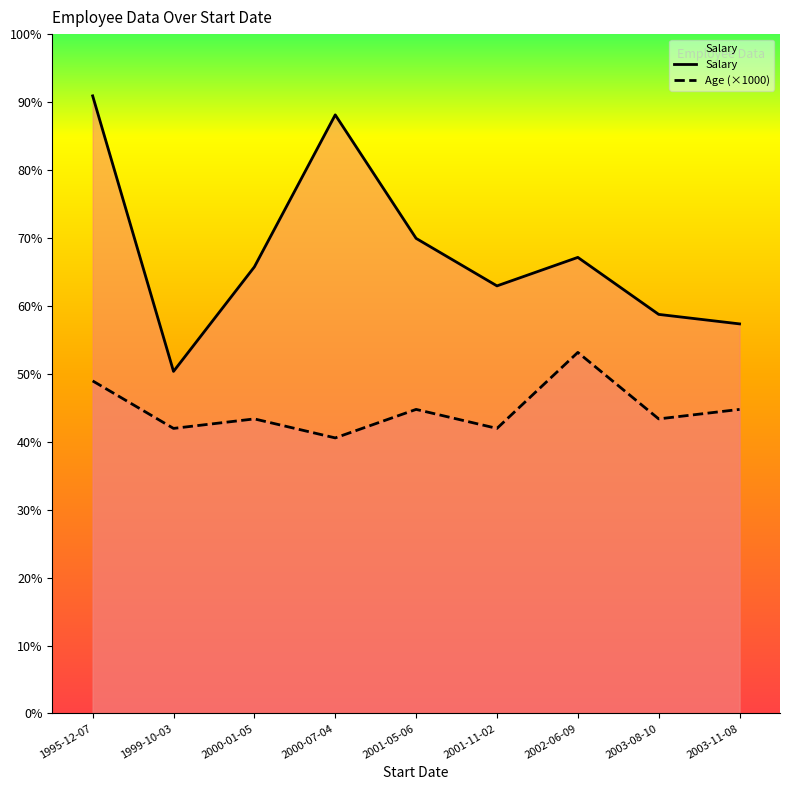

Is the value of Salary at 2000-01-05 greater than the value of Age at 2003-08-10?

Yes